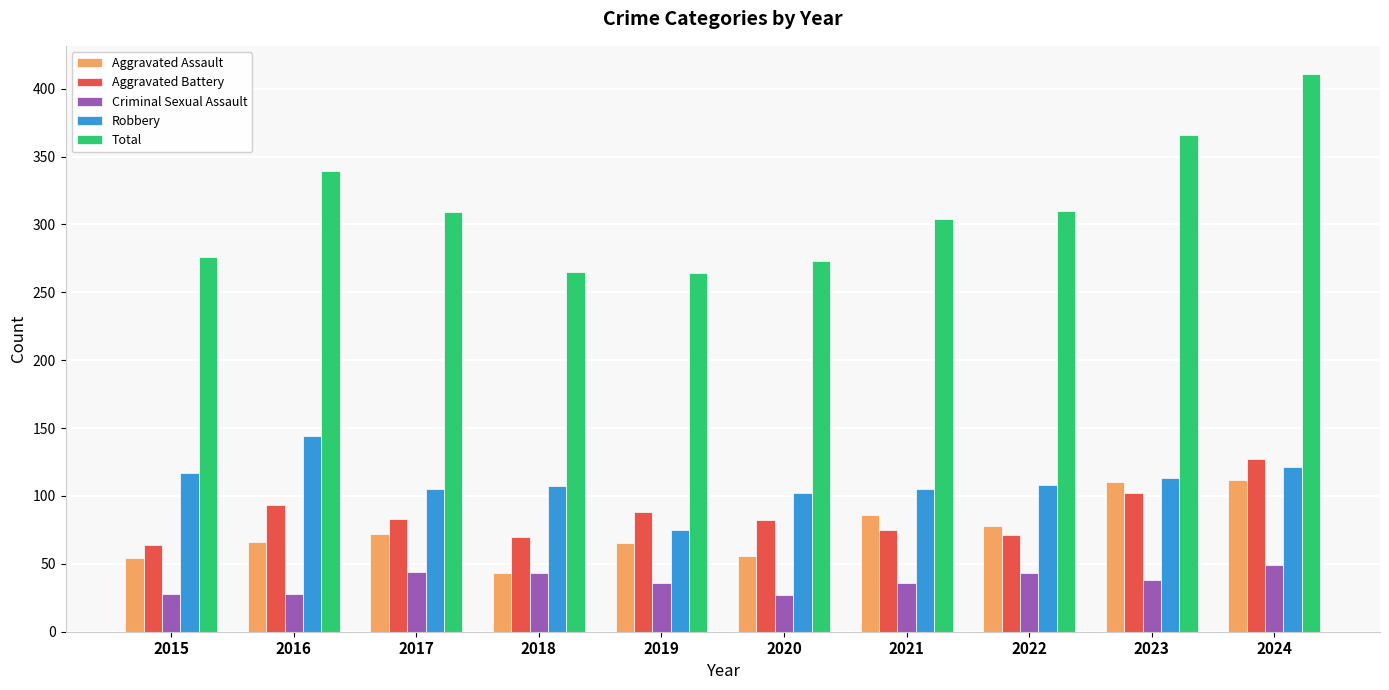

How many values in the Total series are below 309?

5